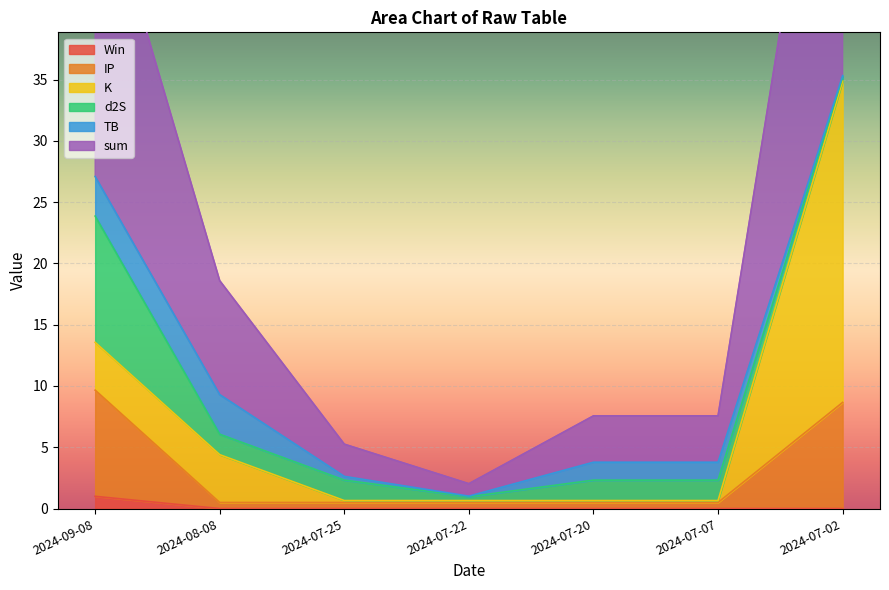

Is it true that sum equals 13.2 at 2024-07-07?

False